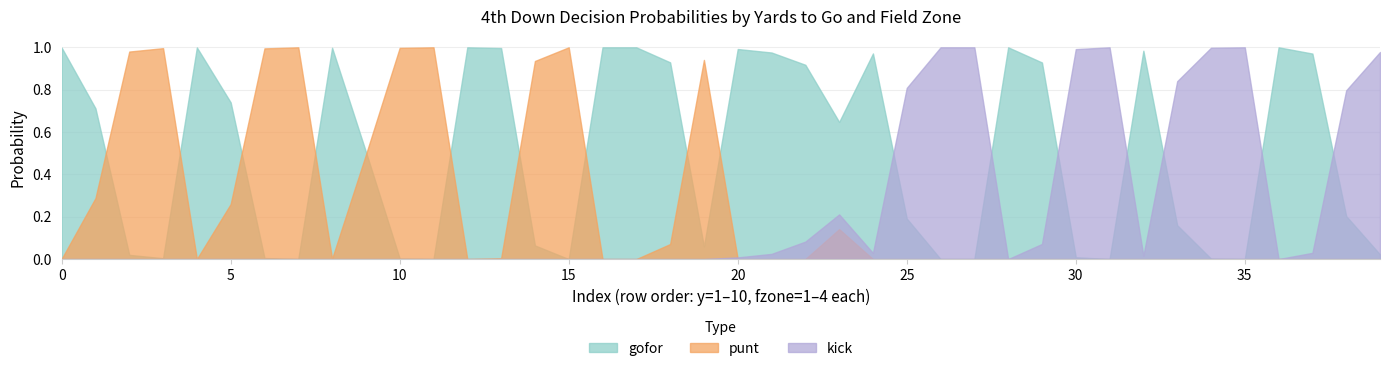

At which category is the sum across all series the highest?

1